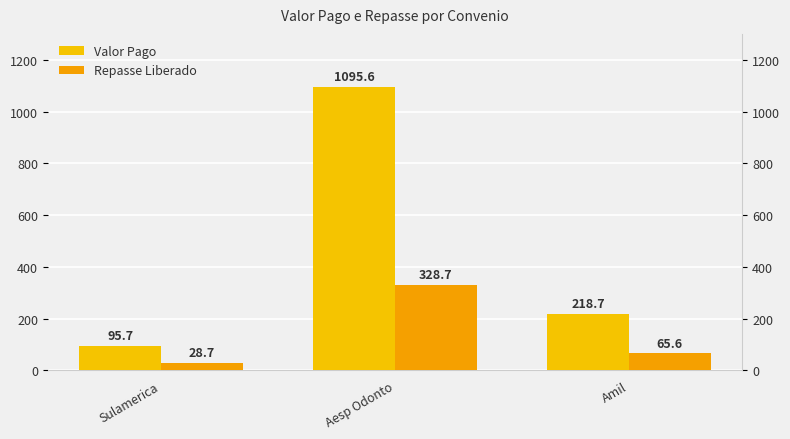

What is the label of the 3rd bar from the right?

Sulamerica